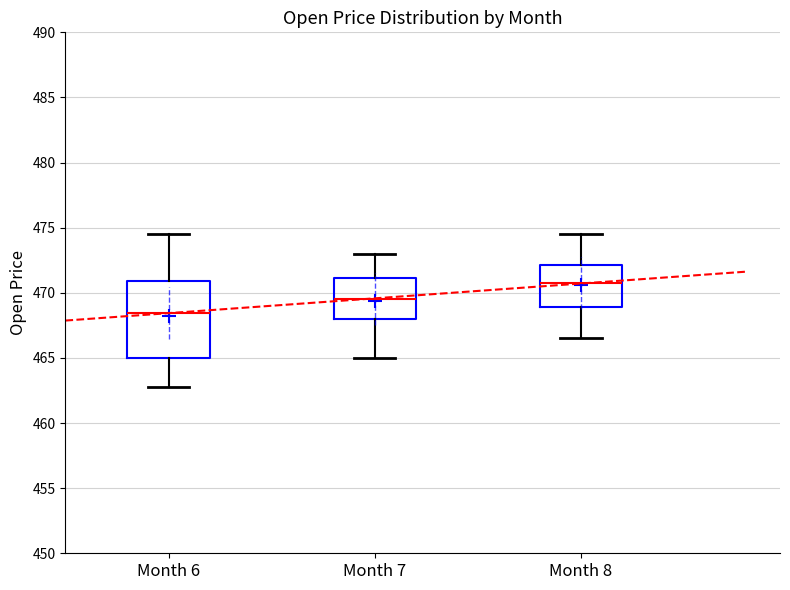

Which box's median line is the highest?

Month 8